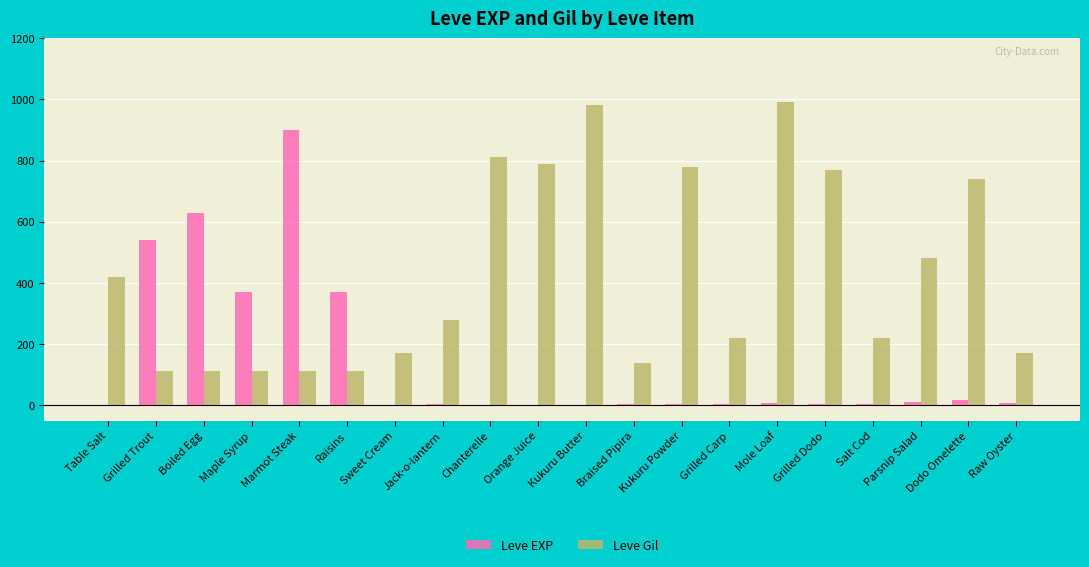

What is the approximate value of Leve EXP at Raisins?

370